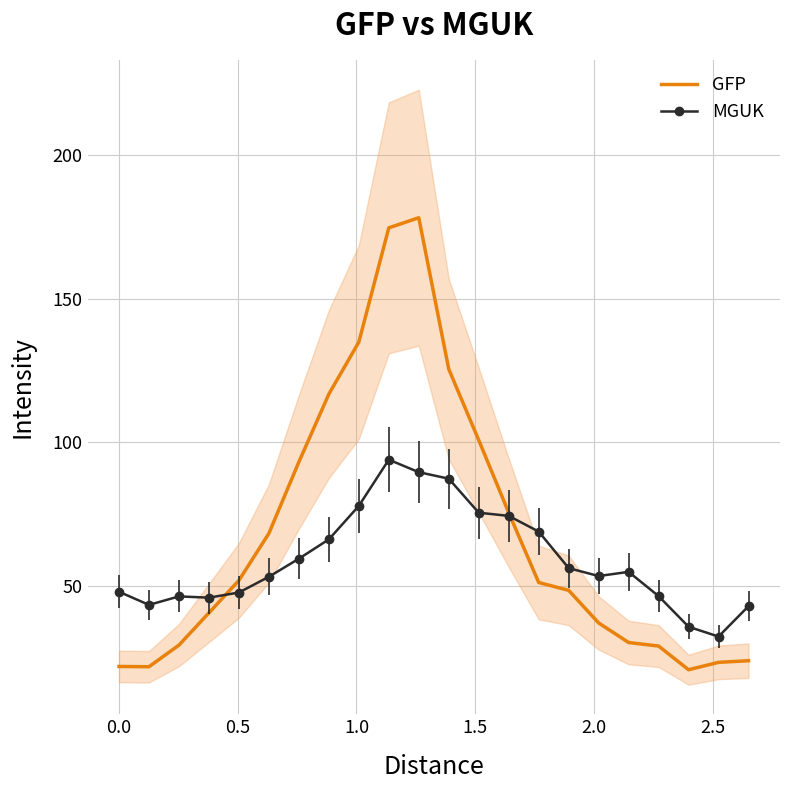

What is the minimum value for MGUK?

32.4